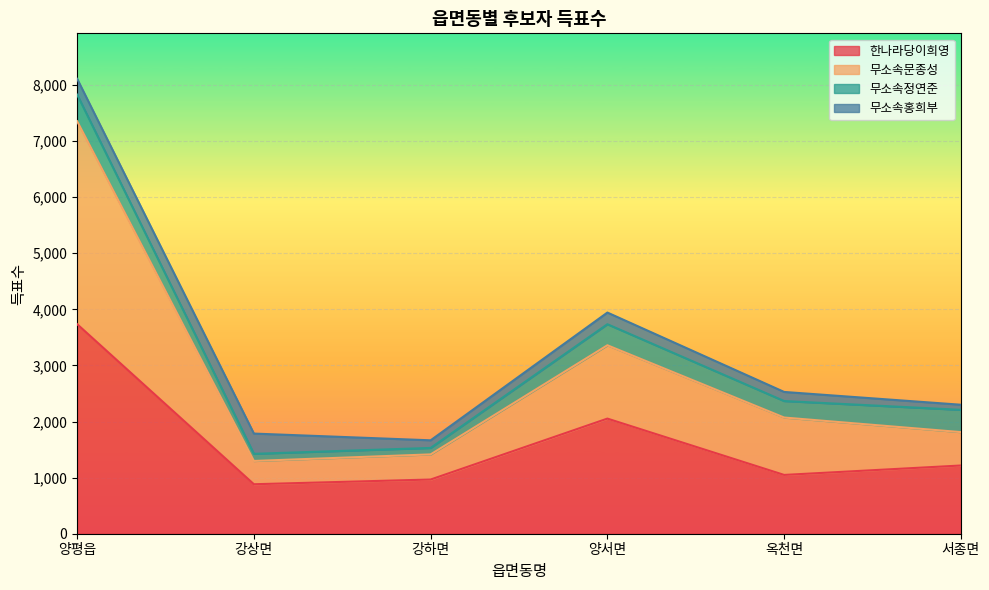

True or false: 한나라당이희영 has more than 0 points higher than both neighbors.

True